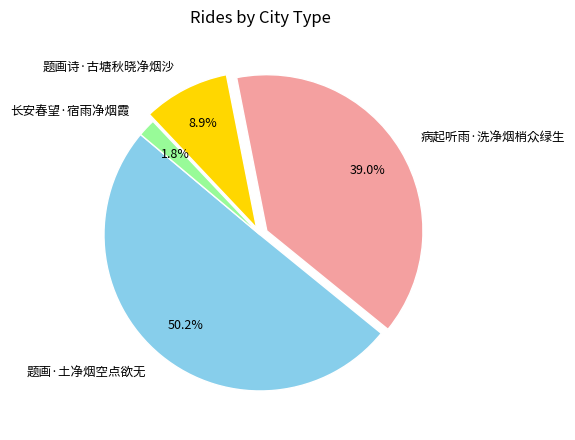

Is 题画诗·古塘秋晓净烟沙 the majority of the pie?

No